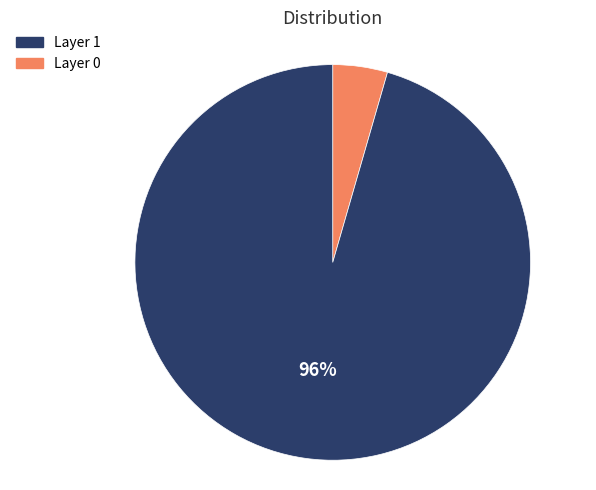

Is there any slice that represents more than half of the pie?

Yes